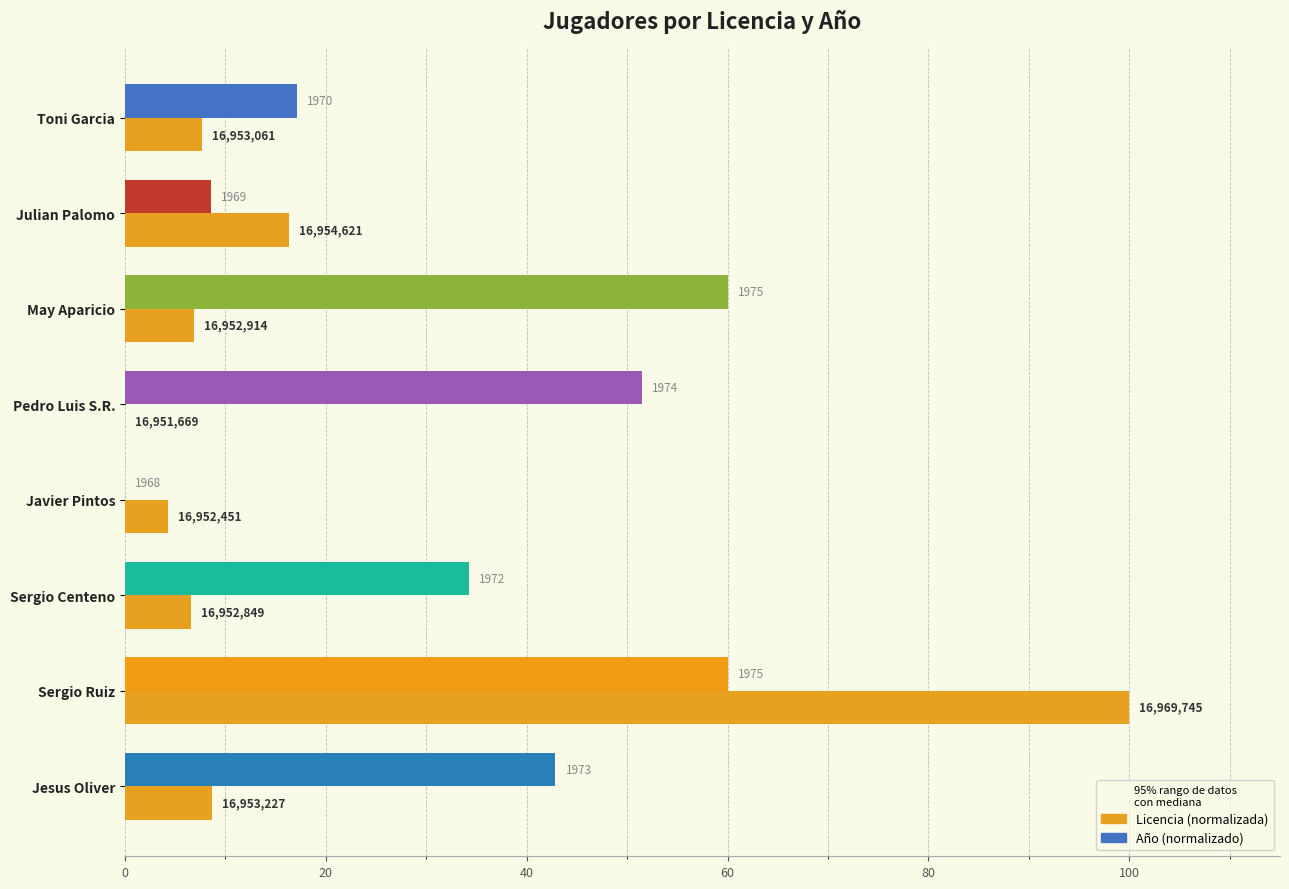

What is the value of the 2nd bar from the left?

16.3